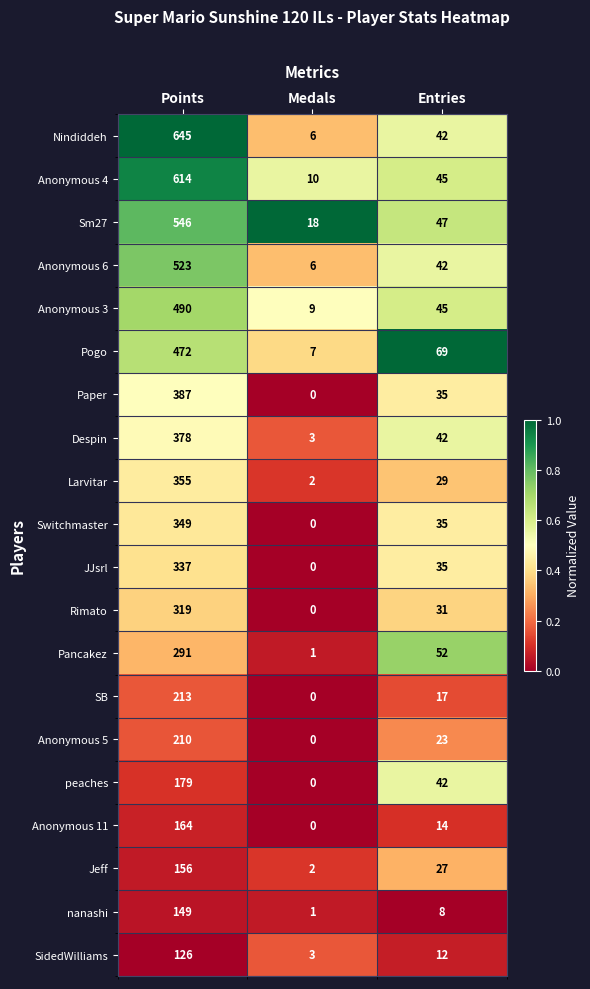

At Points, list the series in order from smallest to largest.

SidedWilliams, nanashi, Jeff, Anonymous 11, peaches, Anonymous 5, SB, Pancakez, Rimato, JJsrl, Switchmaster, Larvitar, Despin, Paper, Pogo, Anonymous 3, Anonymous 6, Sm27, Anonymous 4, Nindiddeh